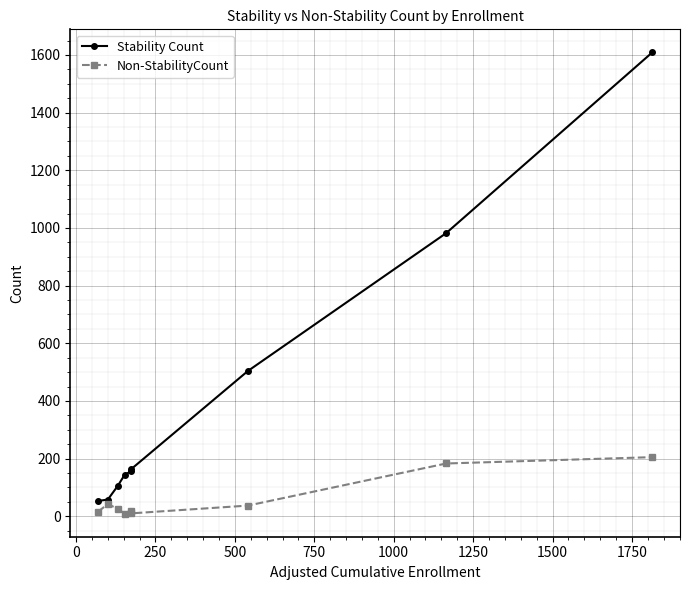

The Non-StabilityCount series shows 205 at 1750. True or false?

True